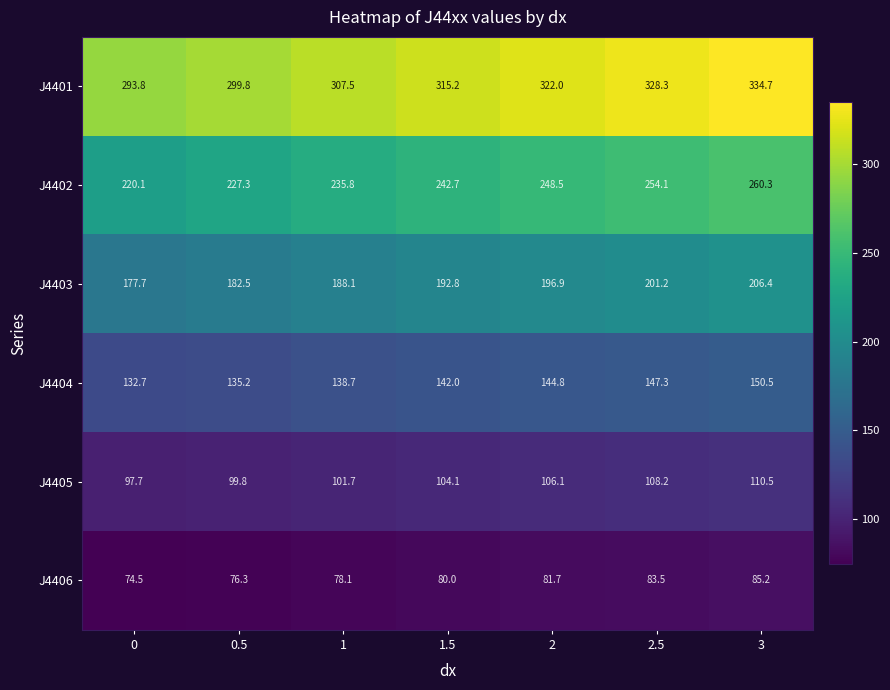

Count the number of data series in this chart.

6